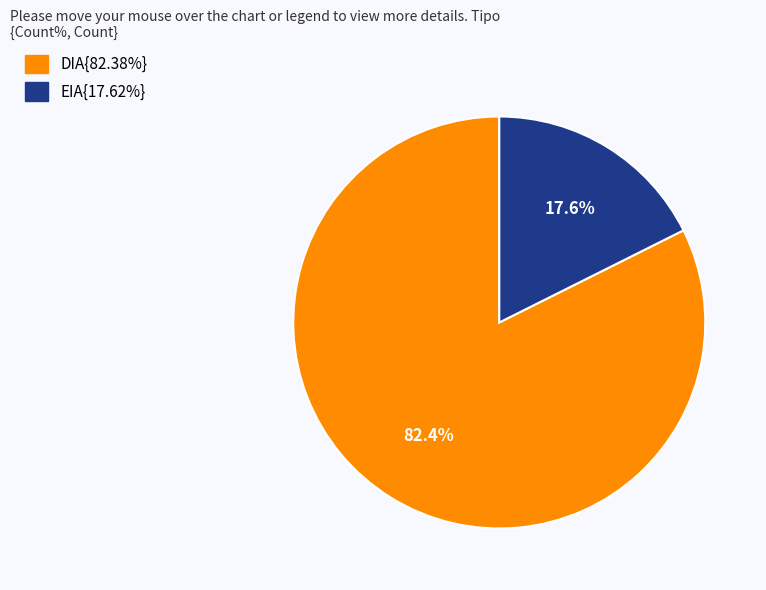

Is there a majority slice in this chart?

Yes